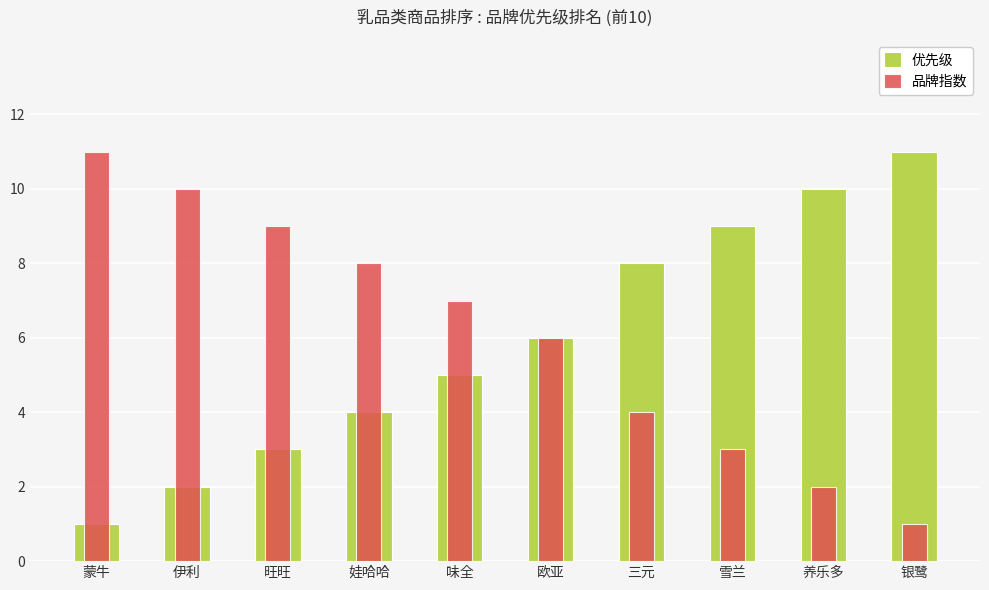

How many categories are shown in the chart?

10